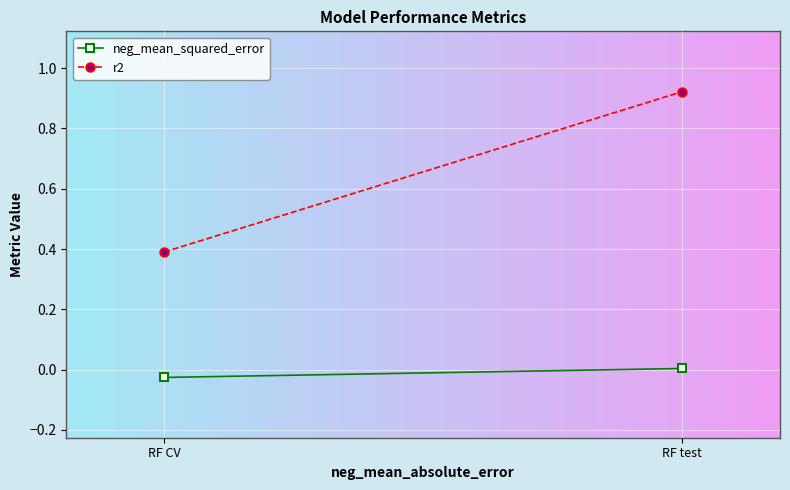

Which category has the lowest value in the r2 series?

RF CV